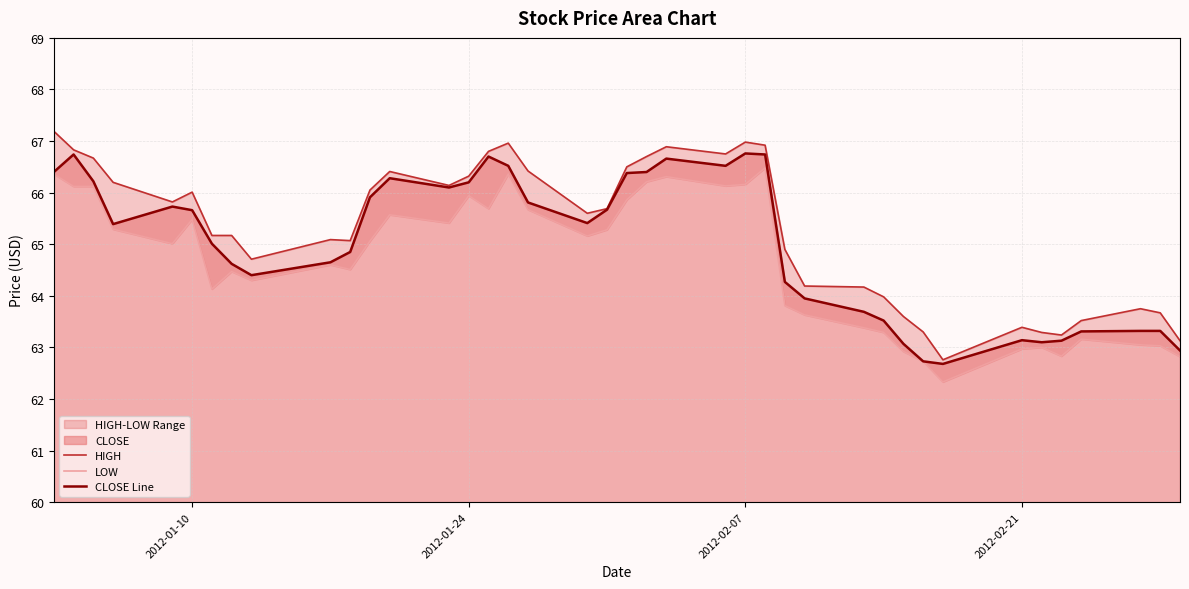

How many series are shown in this chart?

3